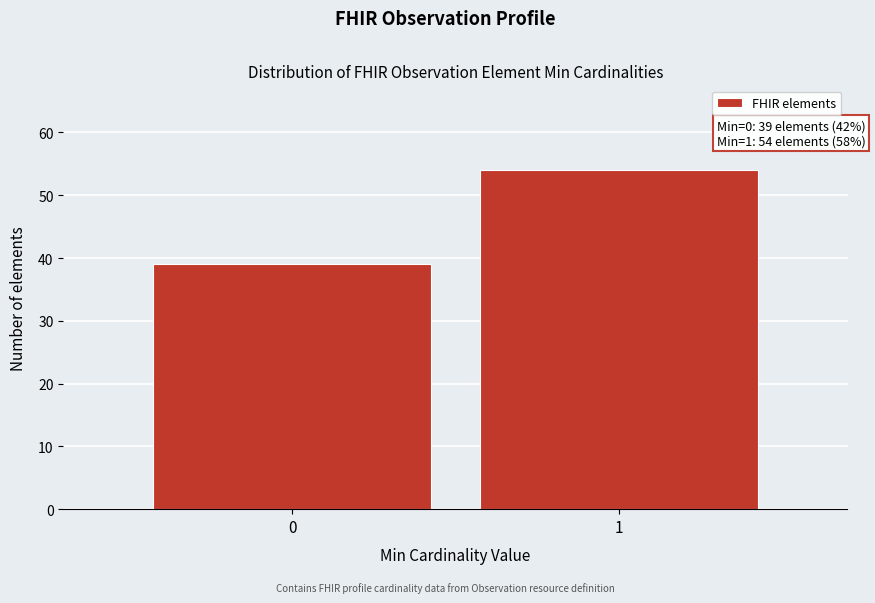

Reading left to right, extract all data points from this chart.

0=39	1=54